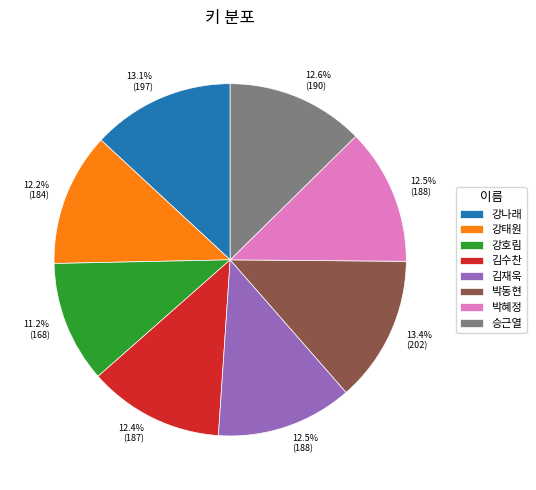

What is the ratio of the value at 박혜정 to the value at 강나래?

1.0